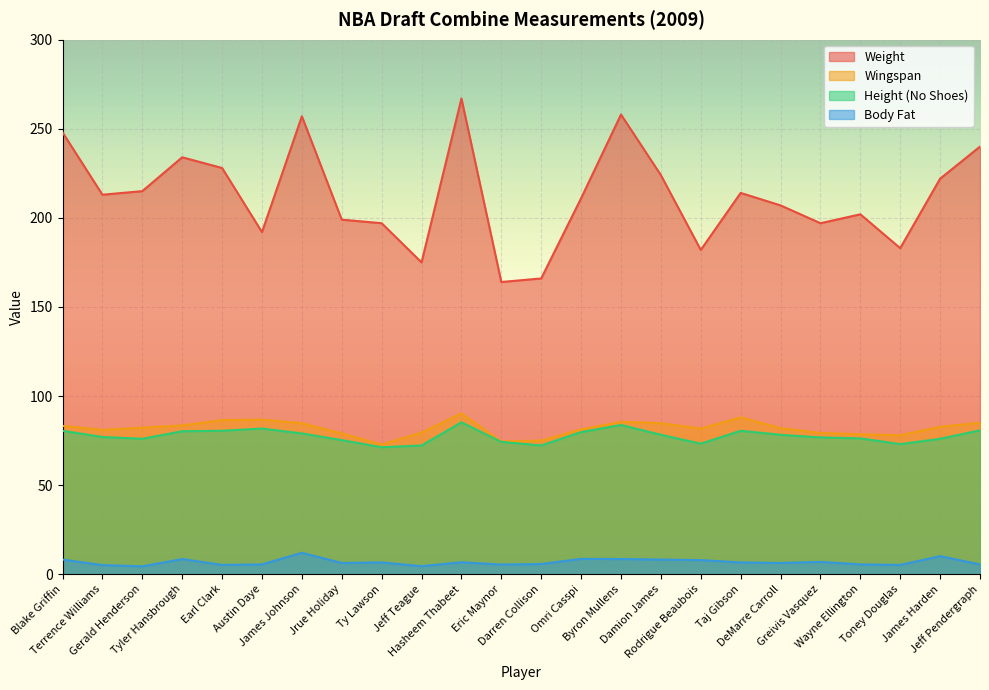

How many lines are shown in the chart?

4